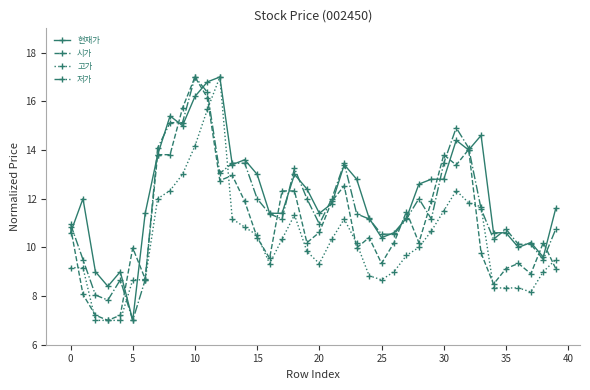

List the series in order of their overall mean, lowest first.

고가, 시가, 저가, 현재가